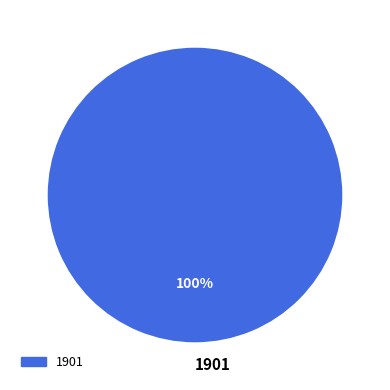

To the nearest percent, what percentage of the pie is 1901?

100%